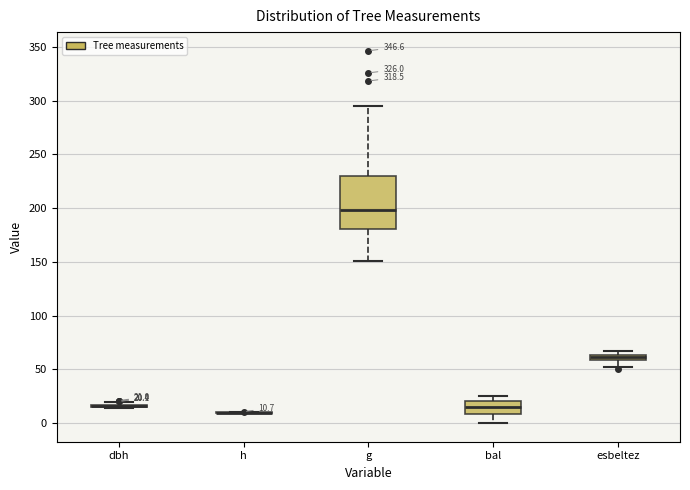

Comparing the boxes themselves (not the whiskers), which one is the tallest?

g